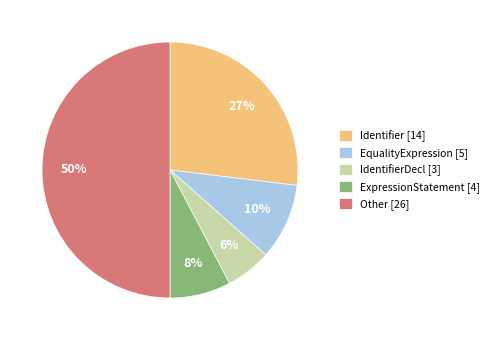

Between ExpressionStatement [4] and IdentifierDecl [3], which is larger?

ExpressionStatement [4]